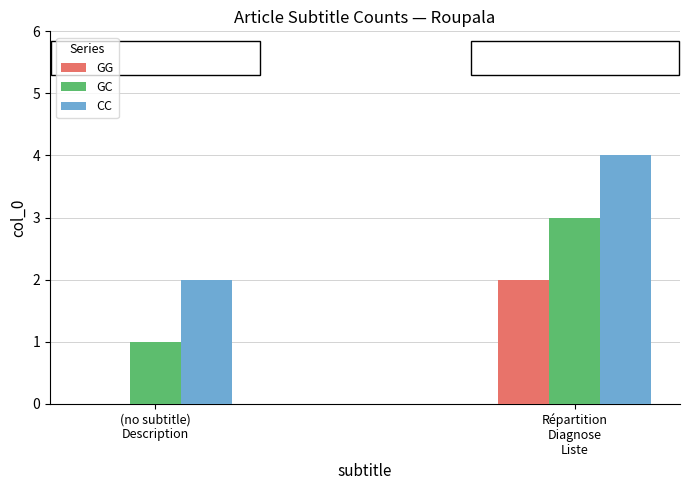

How many values in GG are above zero?

1